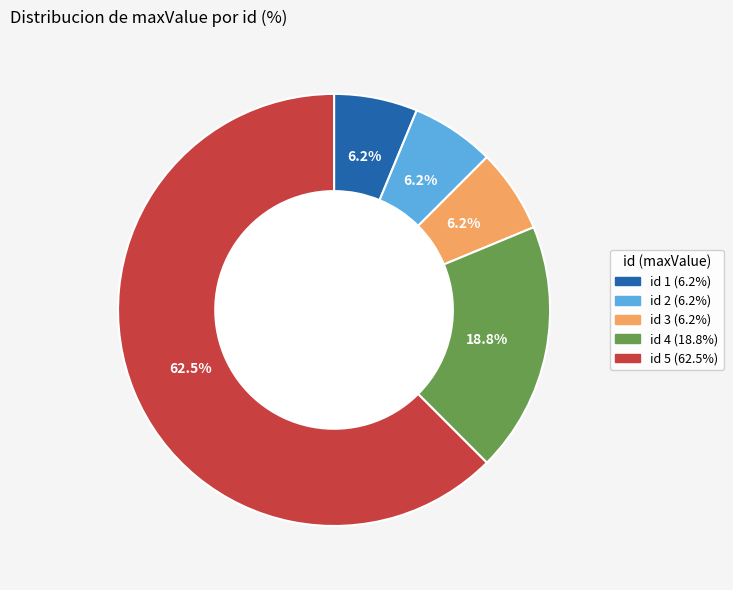

Is there any slice that represents more than half of the pie?

Yes